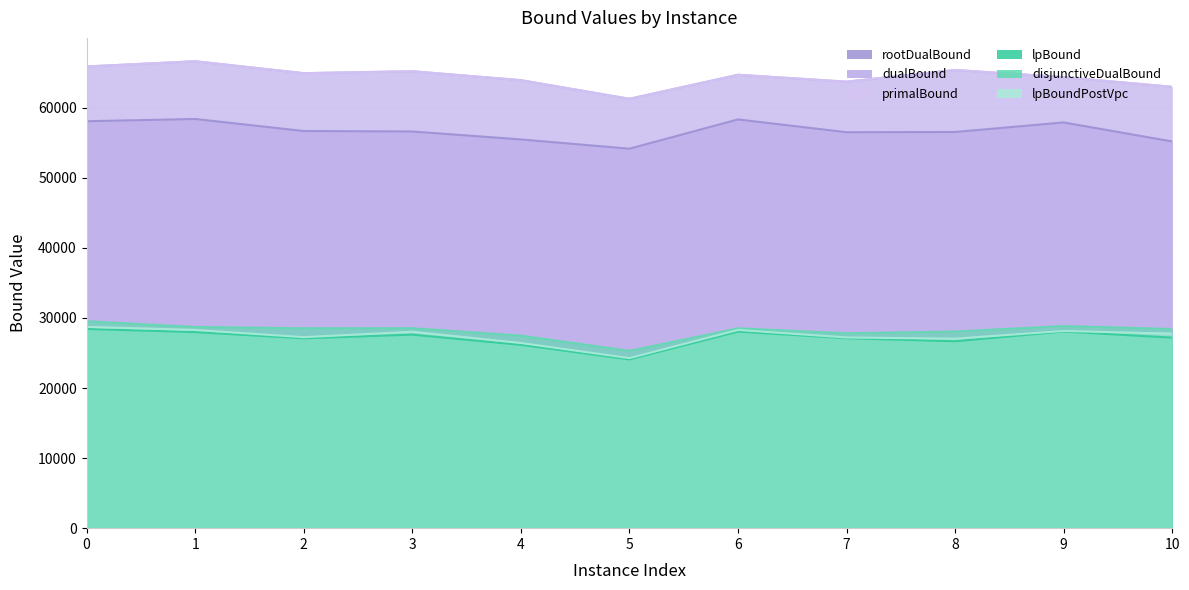

Which series changed the most between 1 and 2?

rootDualBound